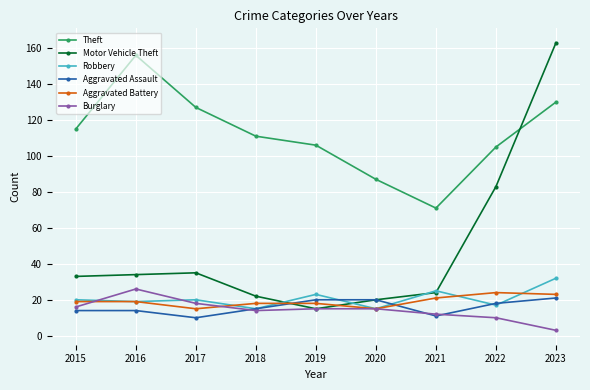

What is the maximum value for Theft?

156